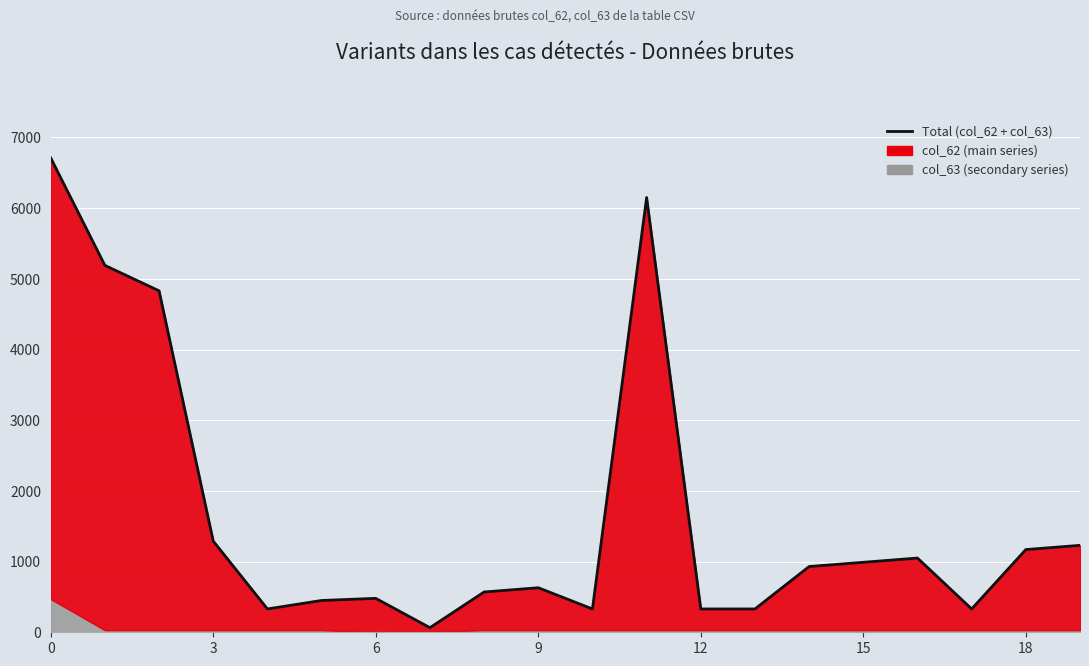

How many data points are above 930?

9